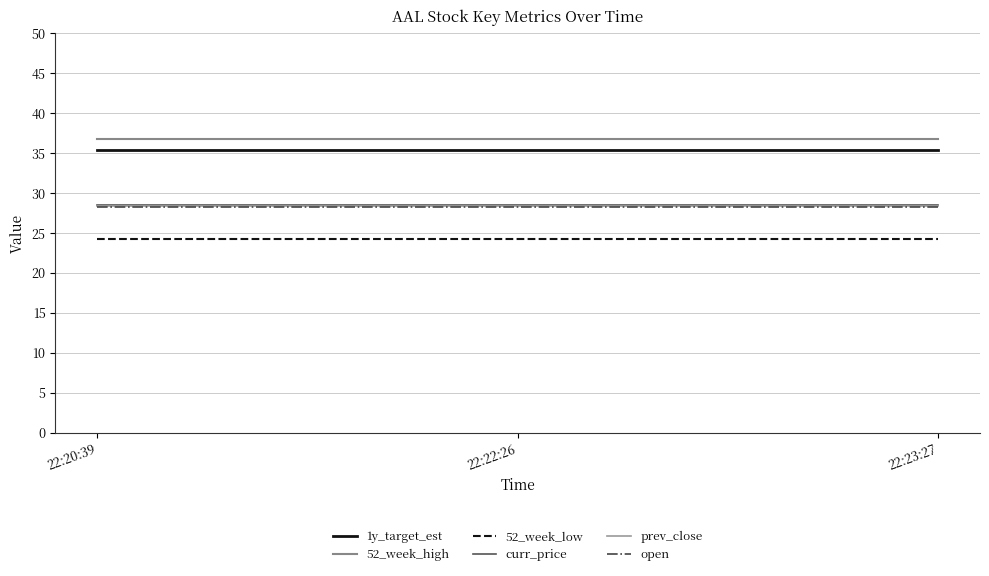

True or false: 1y_target_est has a value of 47.9 at 22:22:26.

False